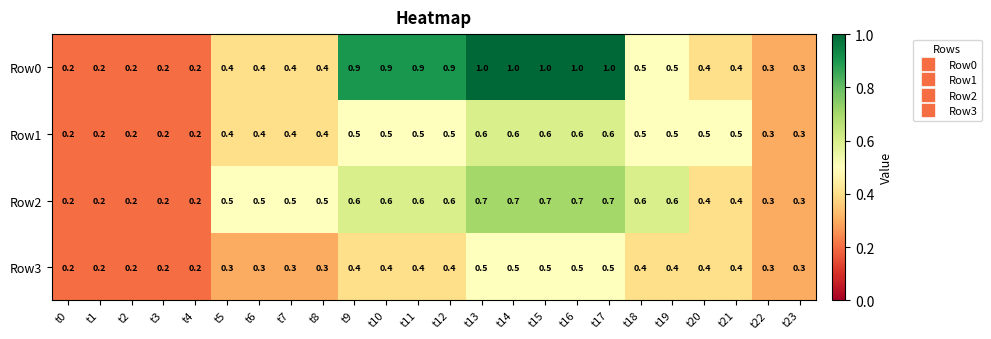

What is the difference between the maximum and minimum values in the Row0 series?

0.8